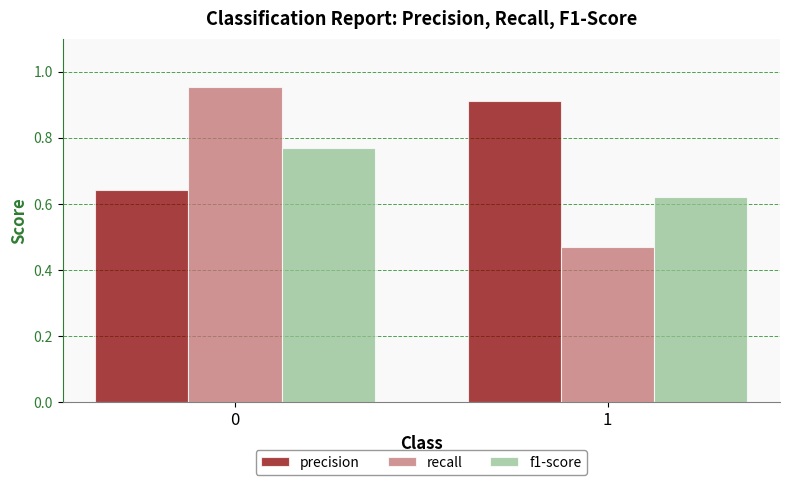

Count the number of data series in this chart.

3